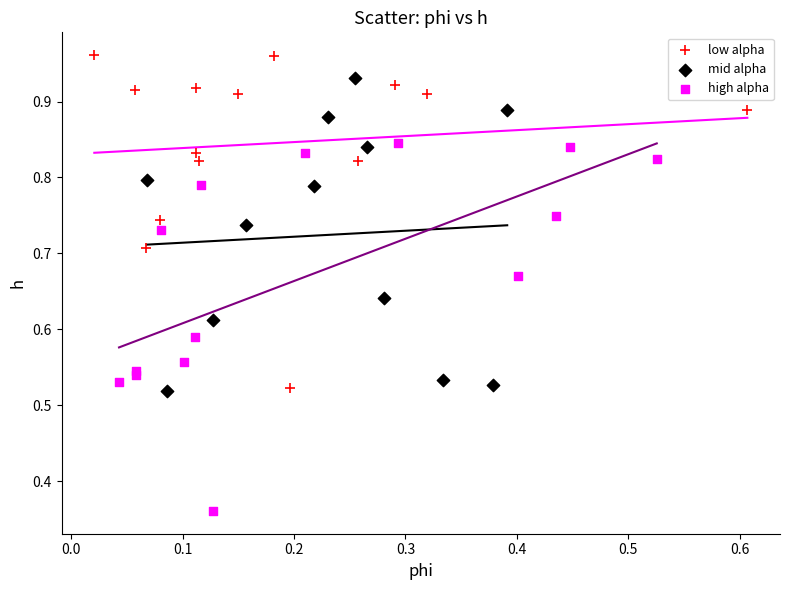

Which series reaches the maximum Y coordinate?

low alpha